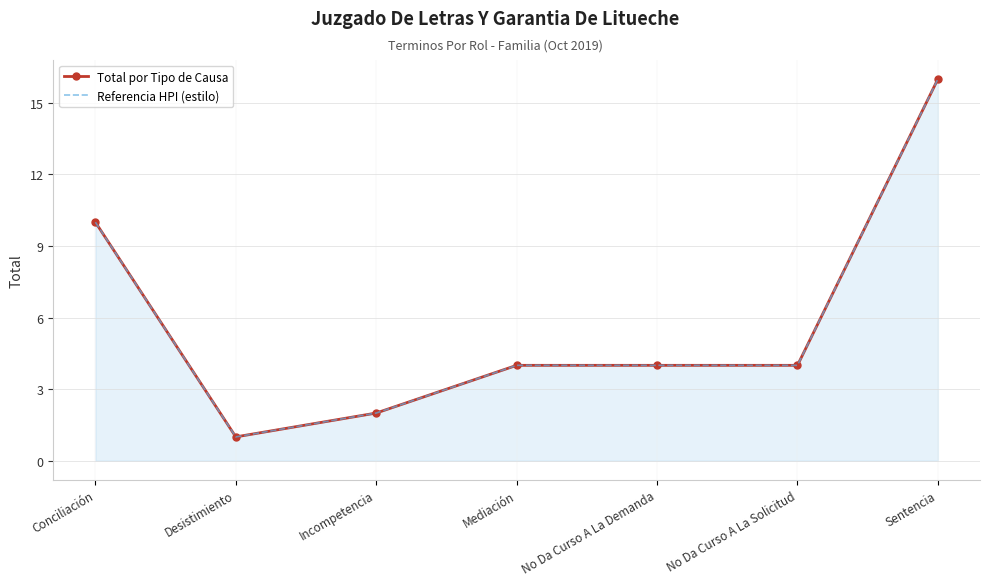

The Referencia HPI (estilo) series shows 6 at Conciliación. True or false?

False